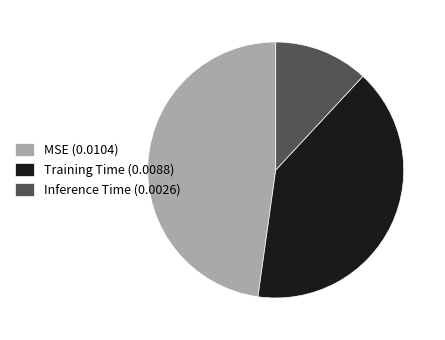

Rank the categories by value from lowest to highest.

Inference Time, Training Time, MSE